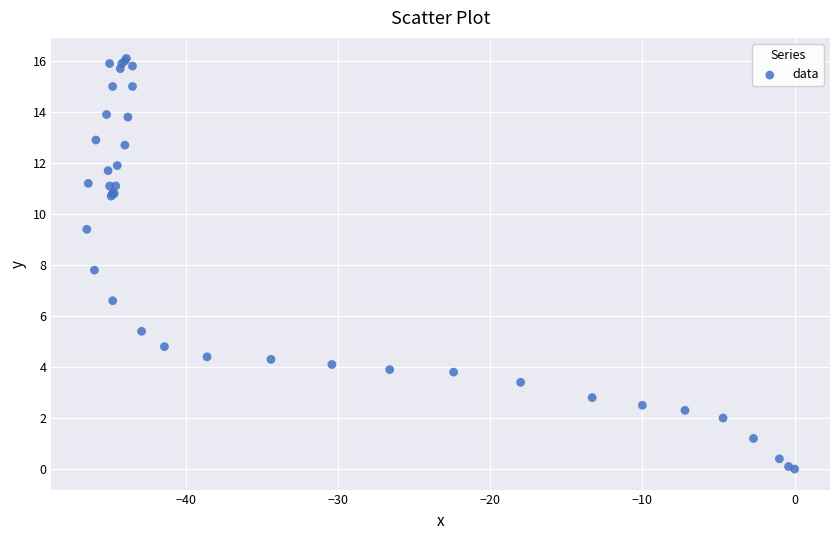

What Y value in the scatter plot is closest to 8?

7.8